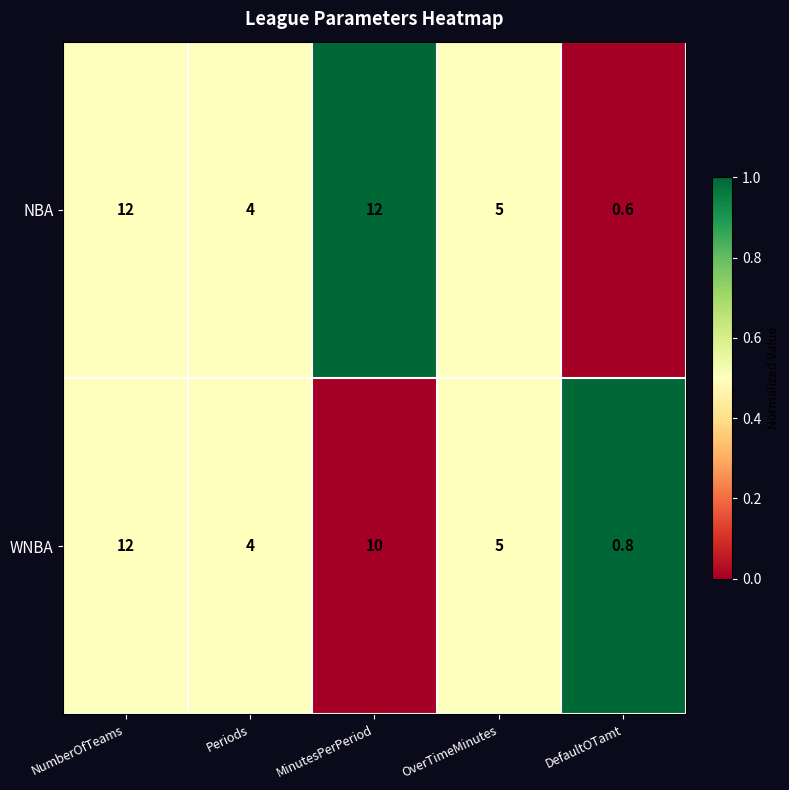

How many distinct data groups are displayed?

2